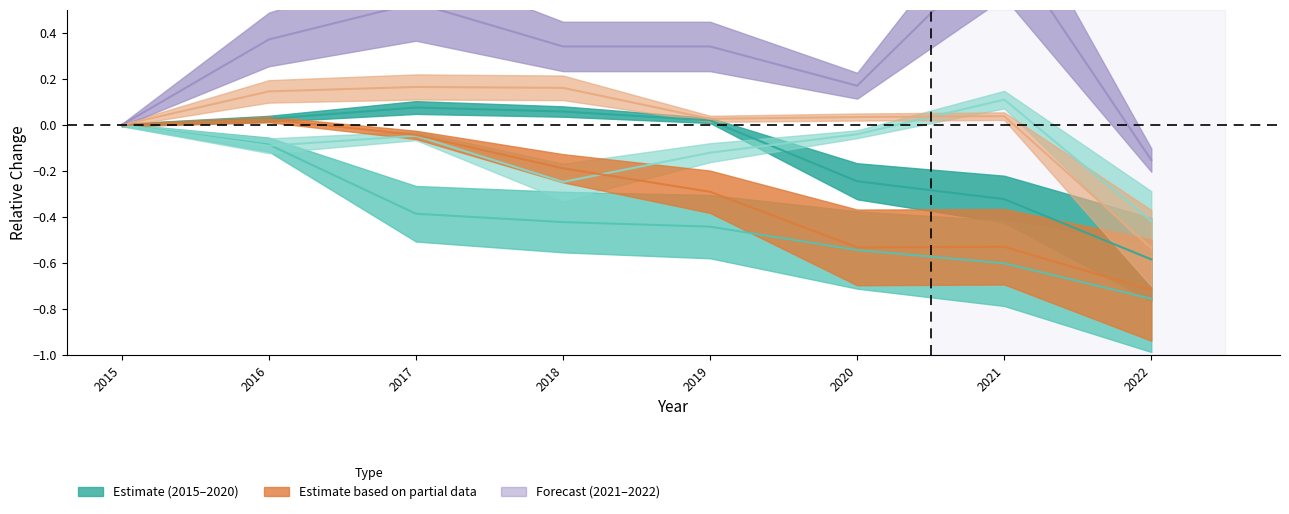

What is the spread (max minus min) of values at 2017?

0.9